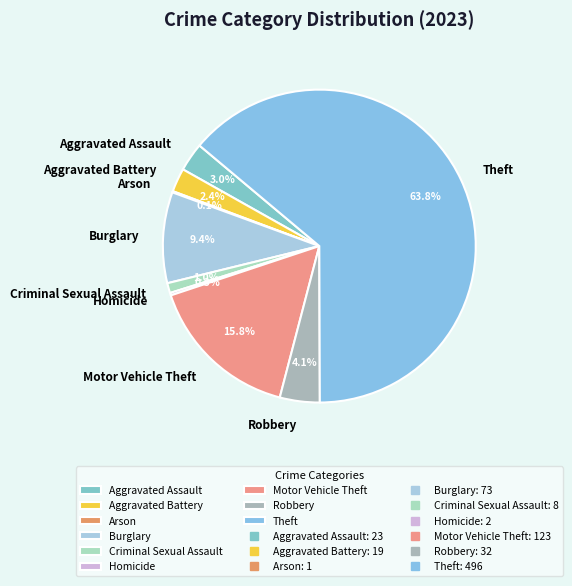

True or false: Aggravated Assault accounts for 3% of the total.

True